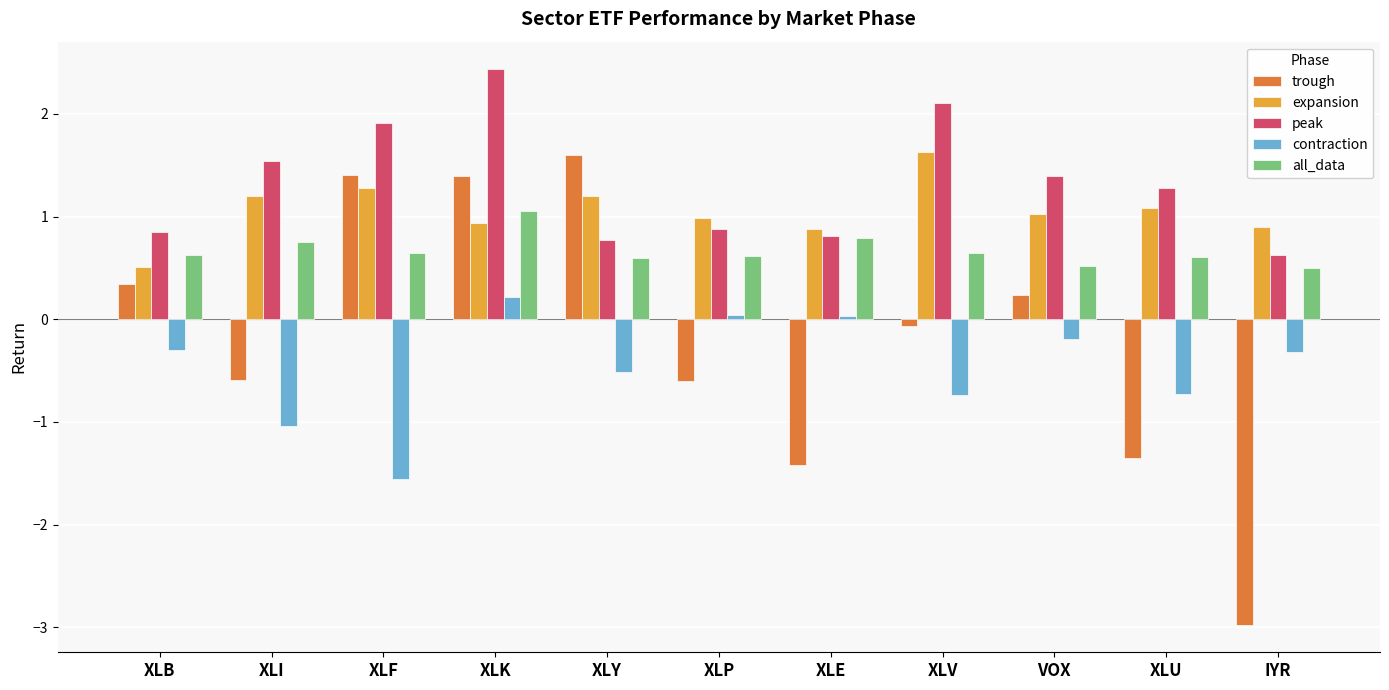

Which series has the largest total across all categories?

peak